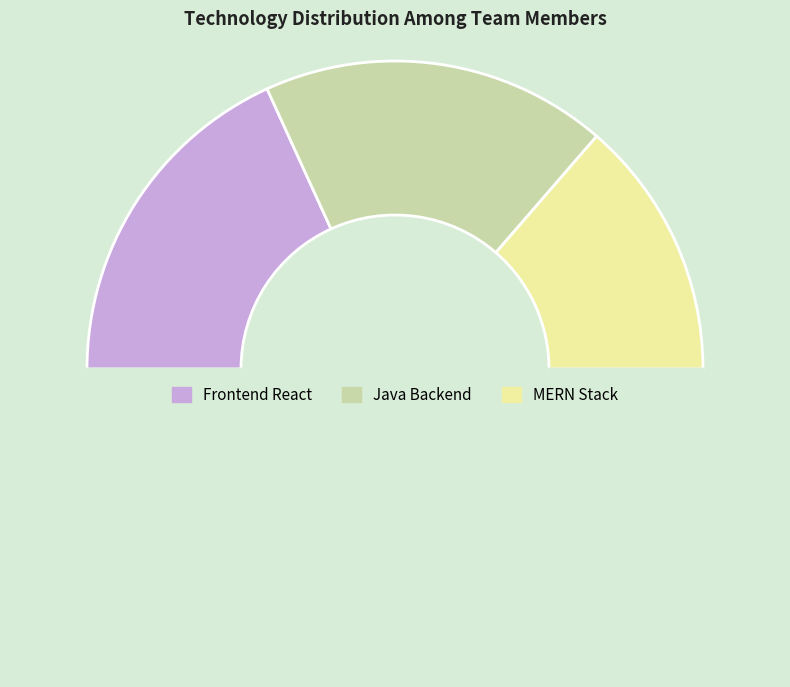

How many segments does this pie chart have?

4